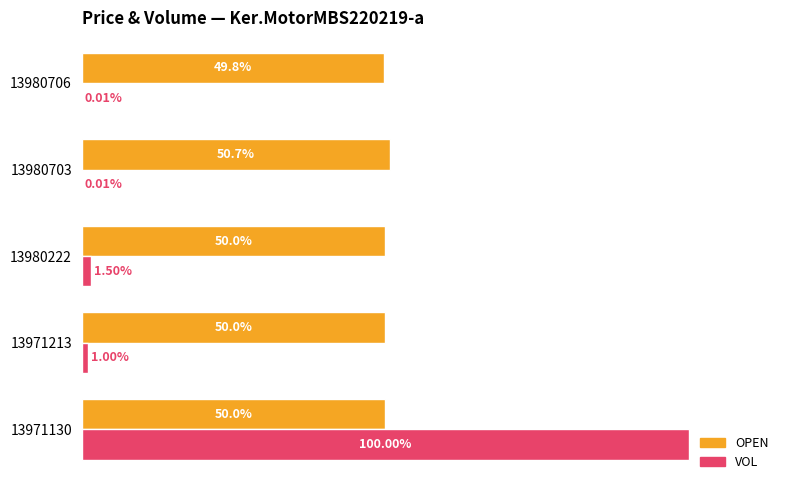

Between 13971213 and 13980703, which series saw the biggest shift?

VOL